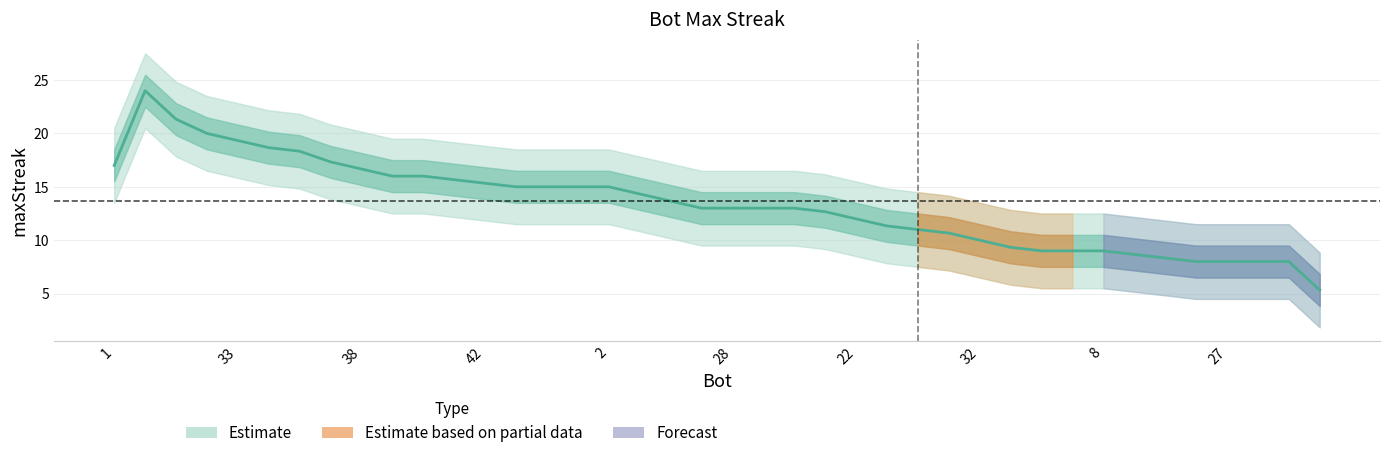

How many lines are shown in the chart?

1